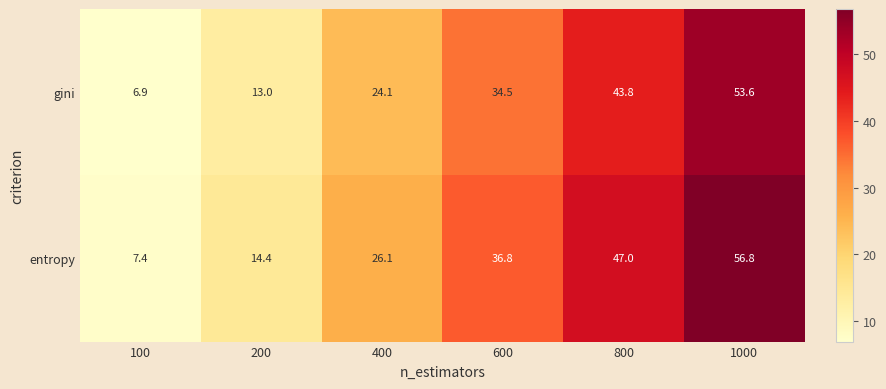

Rank the series by their average value, from highest to lowest.

entropy, gini